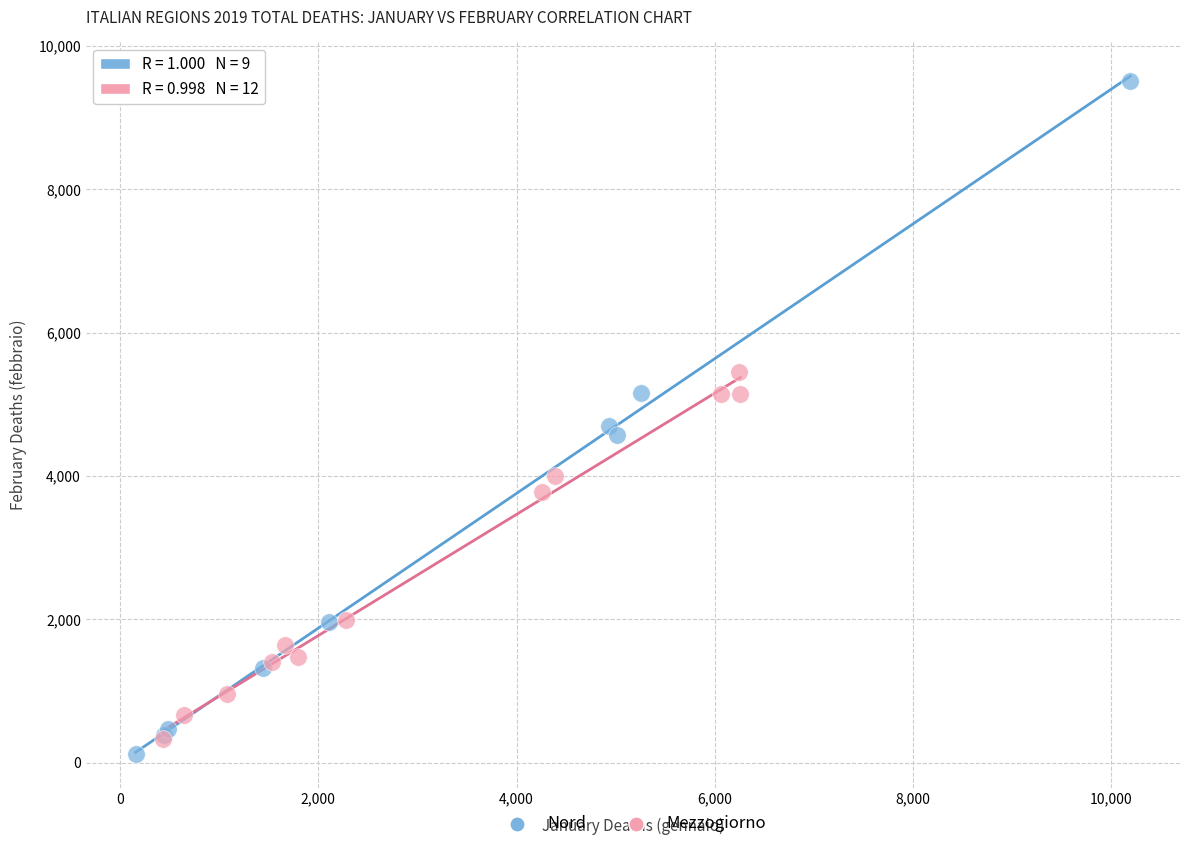

Which series reaches the maximum Y coordinate?

Nord